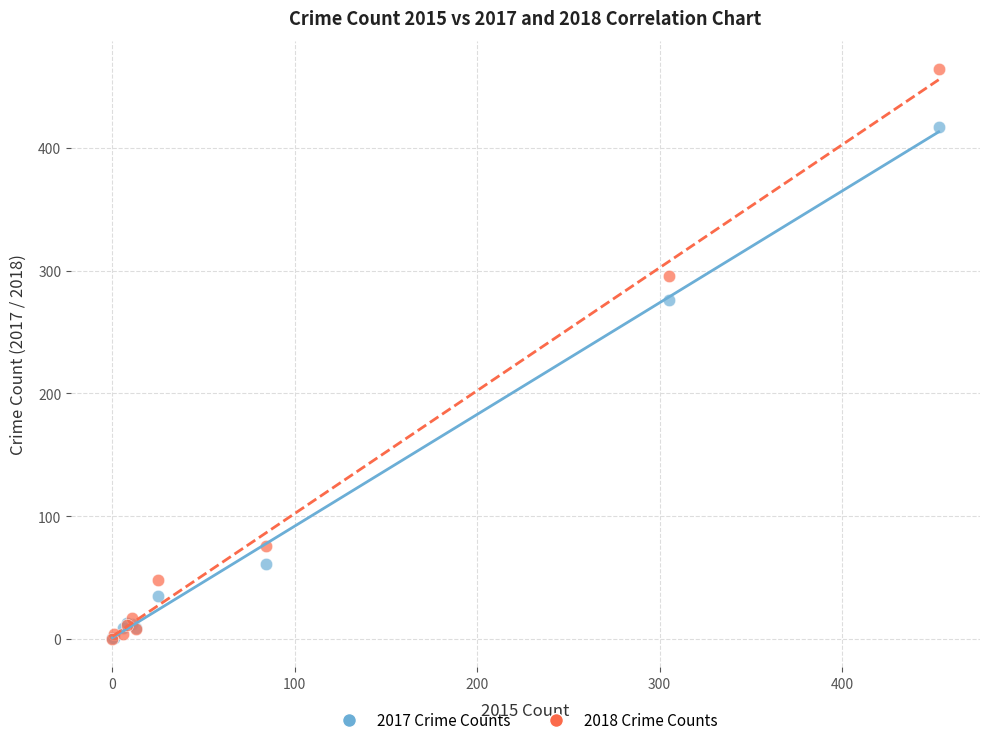

Across all series, what Y value is closest to 232?

276